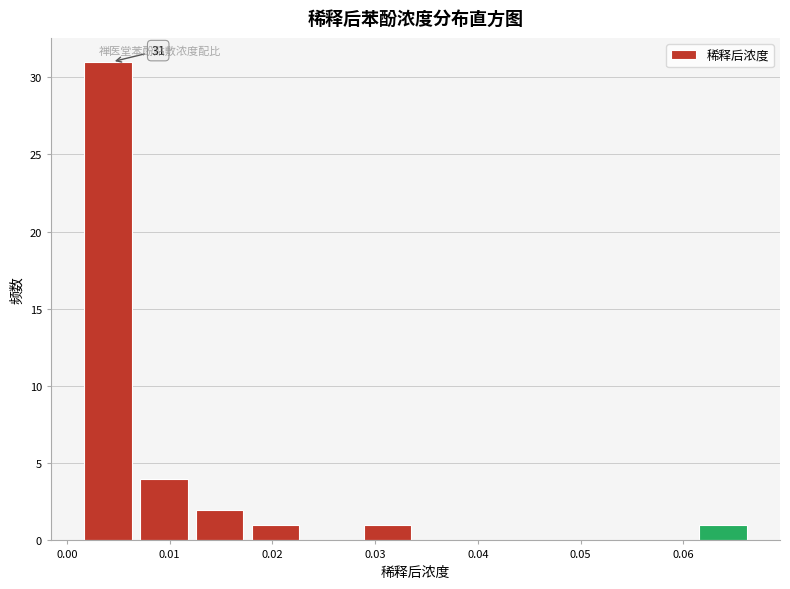

Over which range of the x-axis is the bar tallest?

0.002 to 0.007